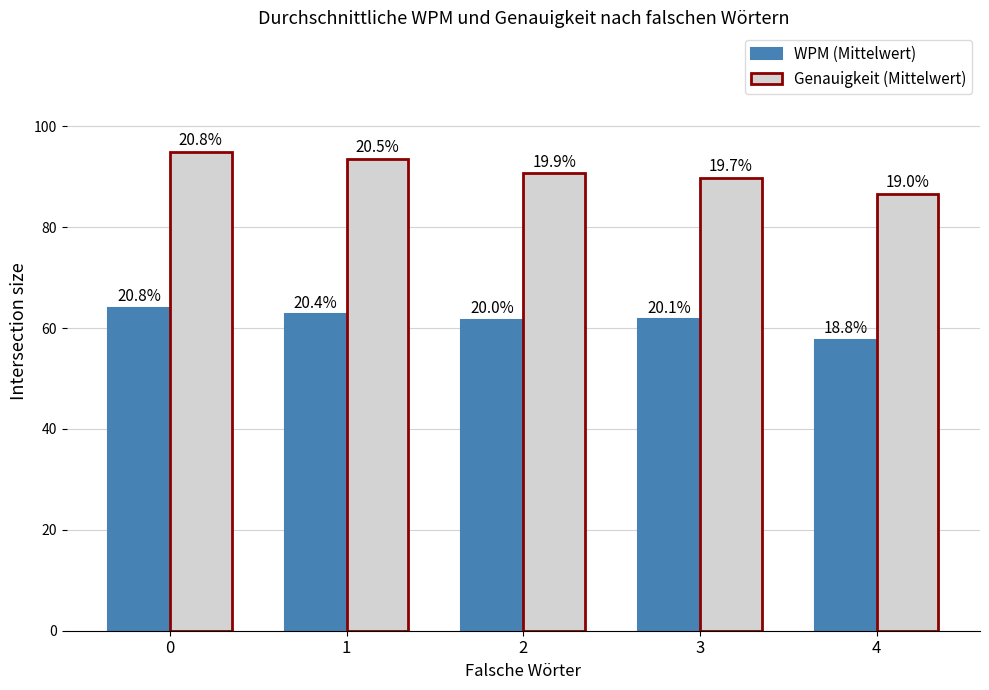

Read the Genauigkeit (Mittelwert) value at 1.

93.6